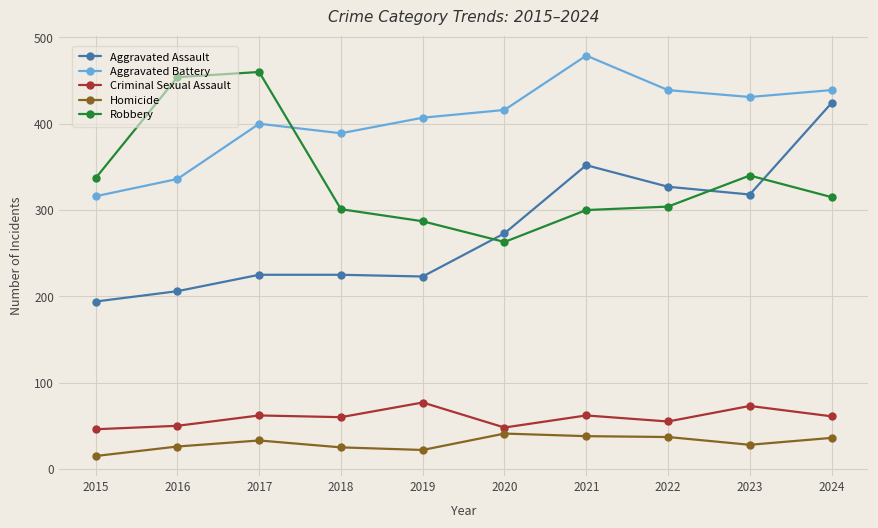

True or false: Criminal Sexual Assault has more than 1 interior local peaks.

True